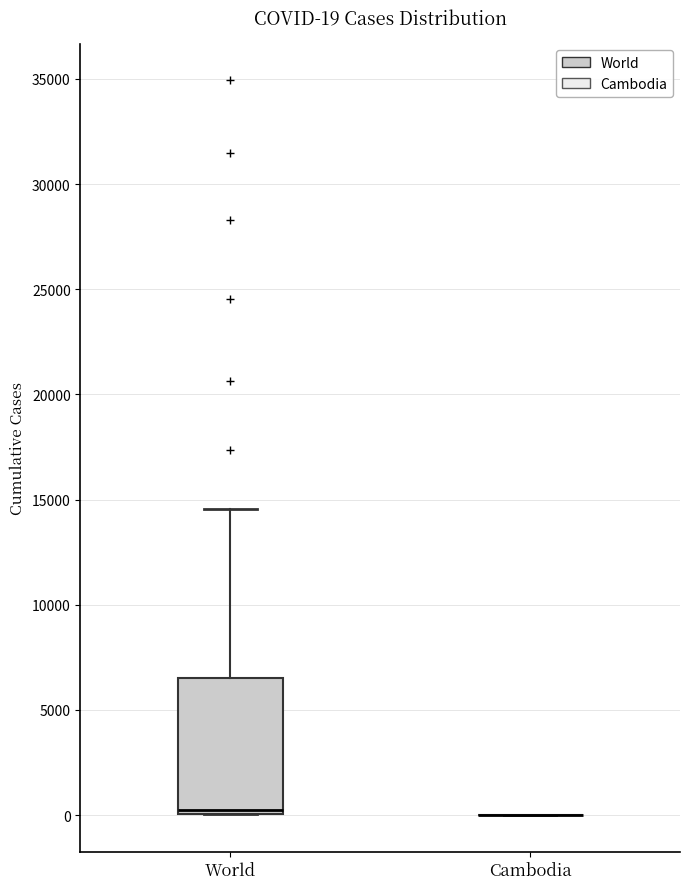

Comparing the boxes themselves (not the whiskers), which one is the tallest?

World